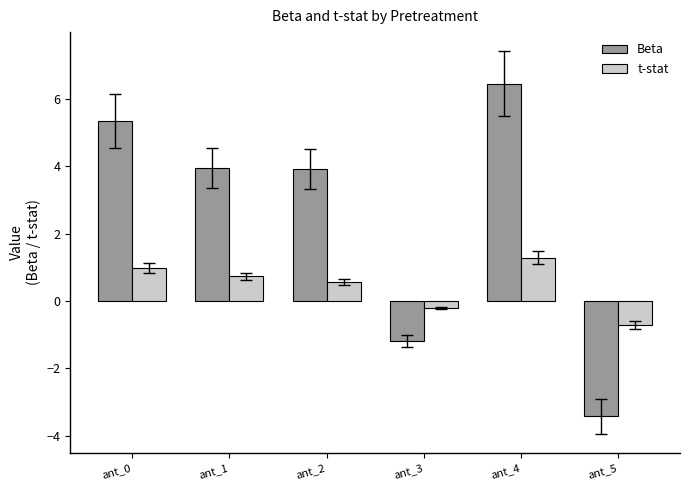

How many data points does each series have?

6